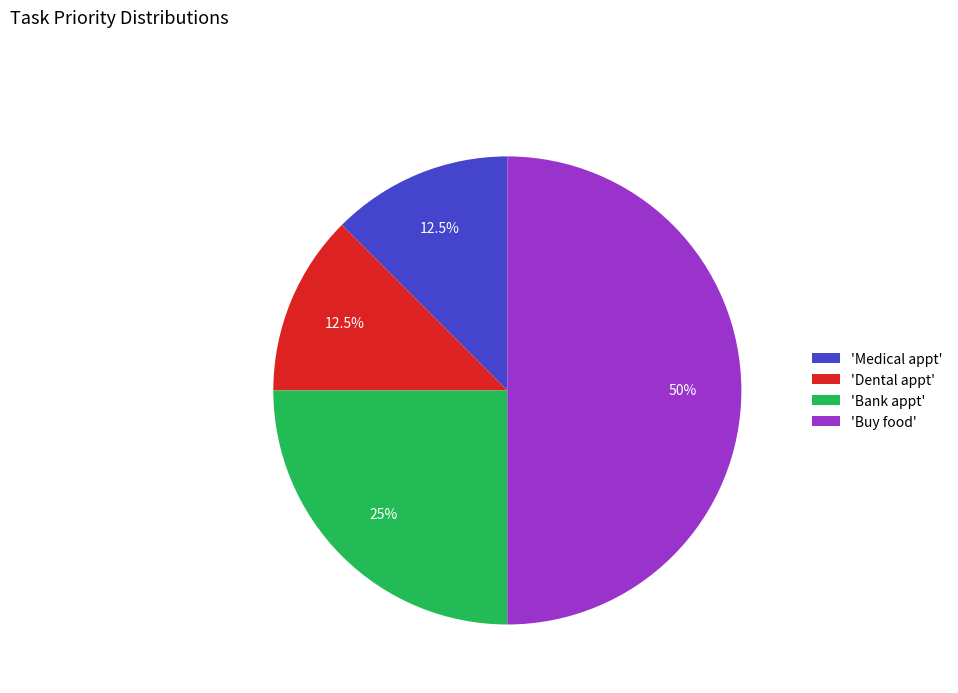

Does 'Dental appt' account for over 50% of the chart?

No